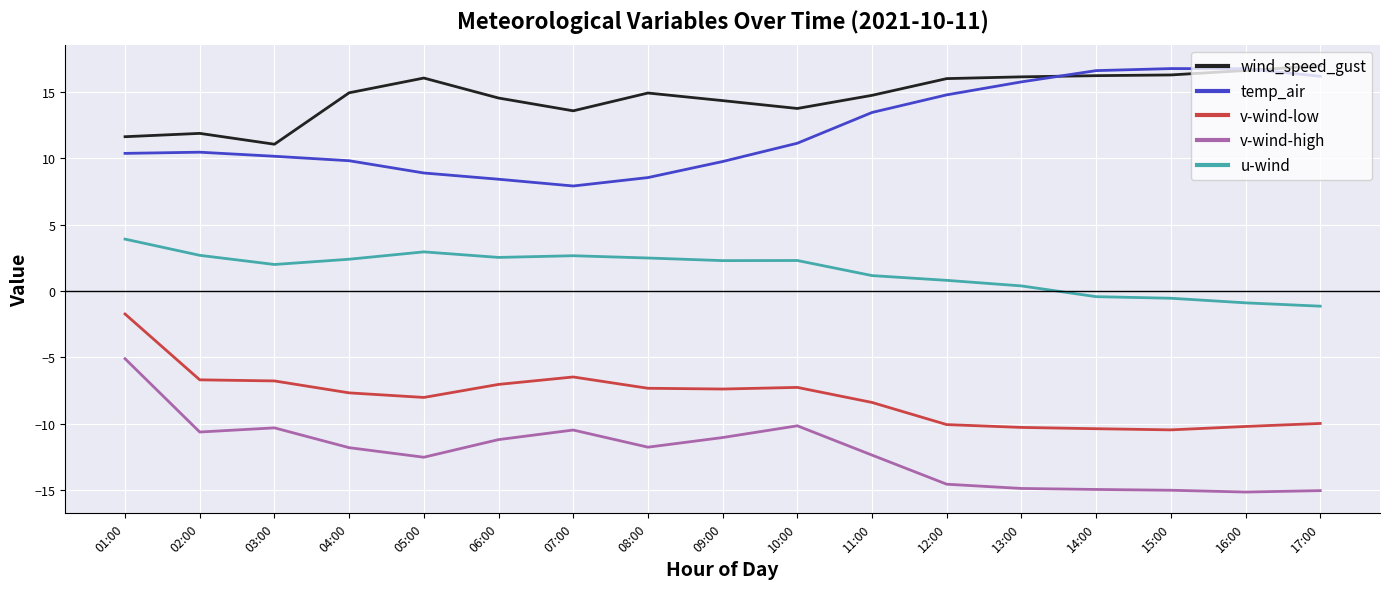

What is the spread (max minus min) of values at 01:00?

16.7